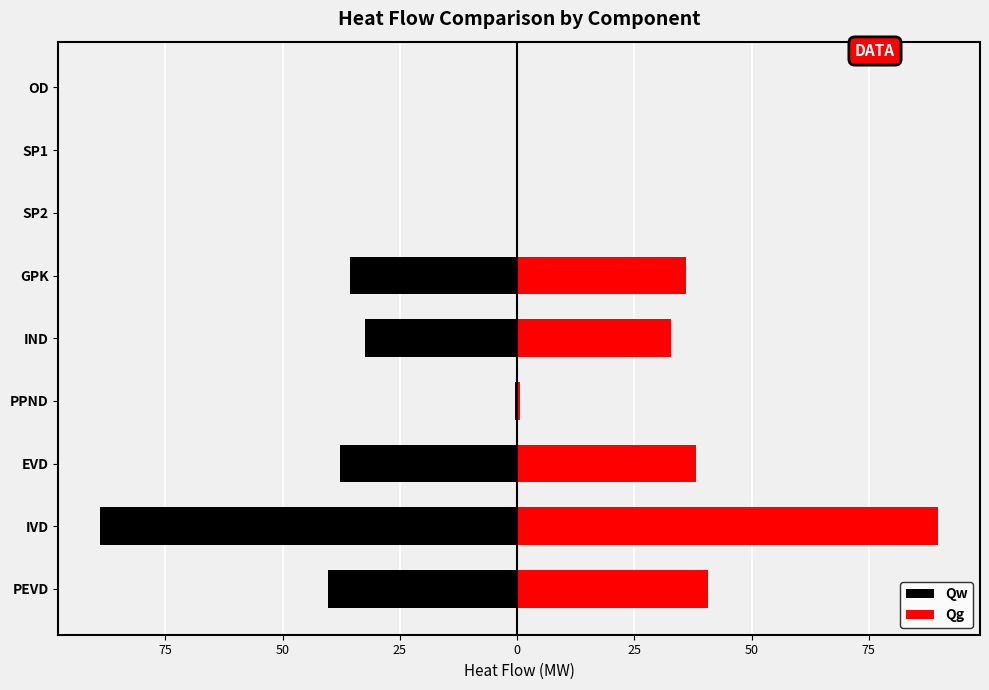

What is the maximum value for Qg?

89.8